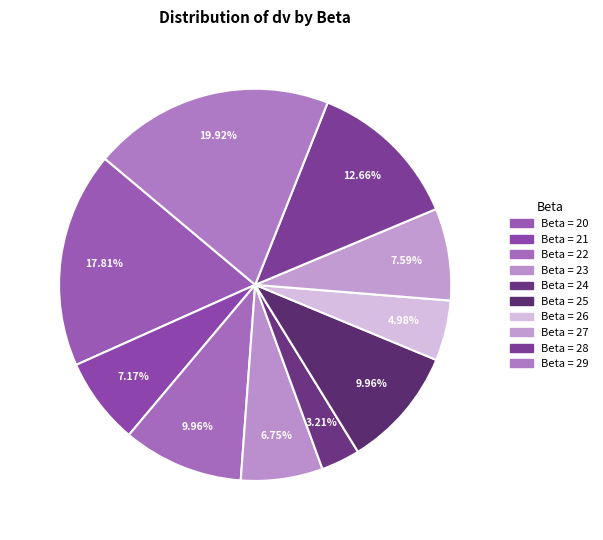

Count the number of slices in the pie.

10